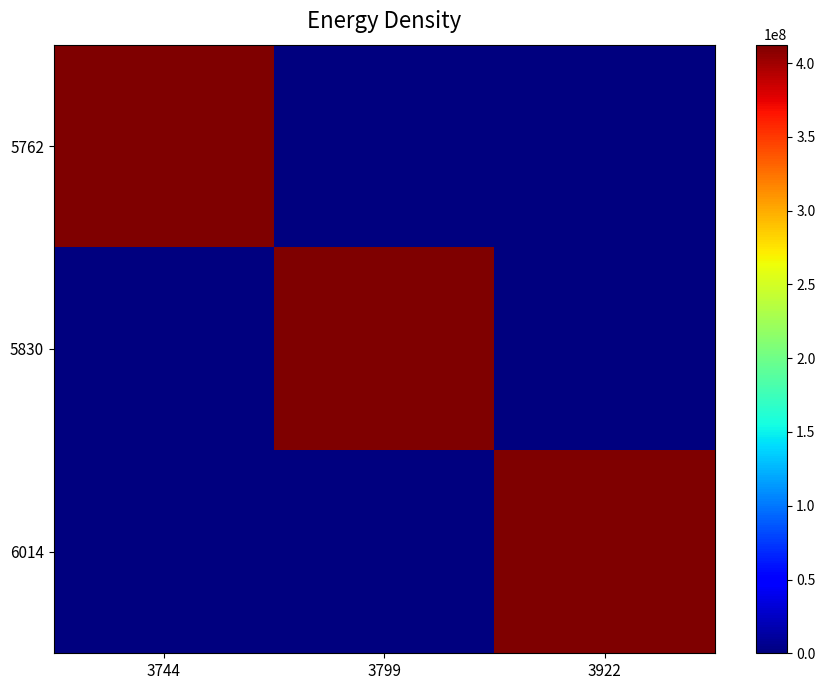

At 3744, list the series in order from largest to smallest.

5762, 5830, 6014